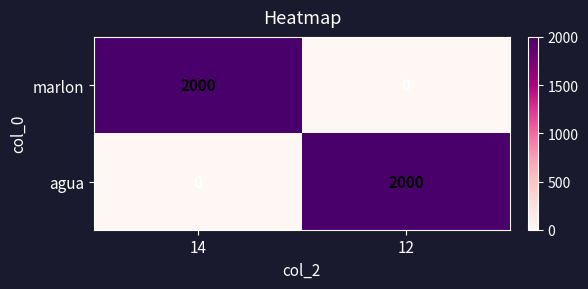

What is the highest value of the marlon series?

2000